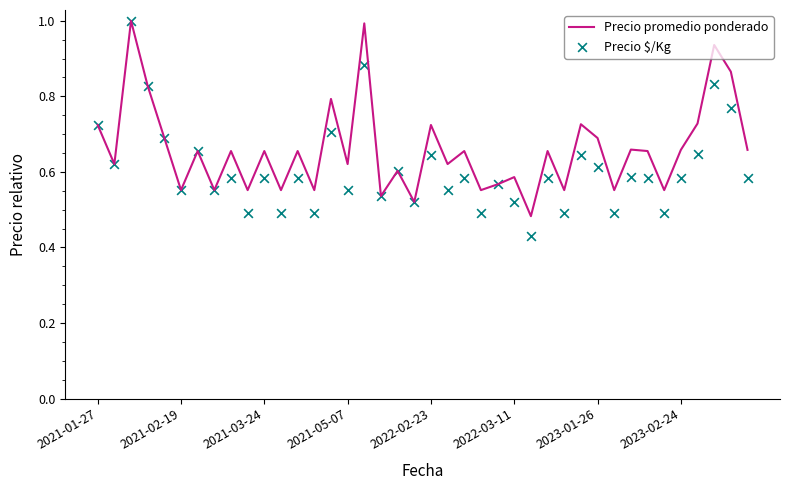

Which series contains the highest Y value?

Precio promedio ponderado